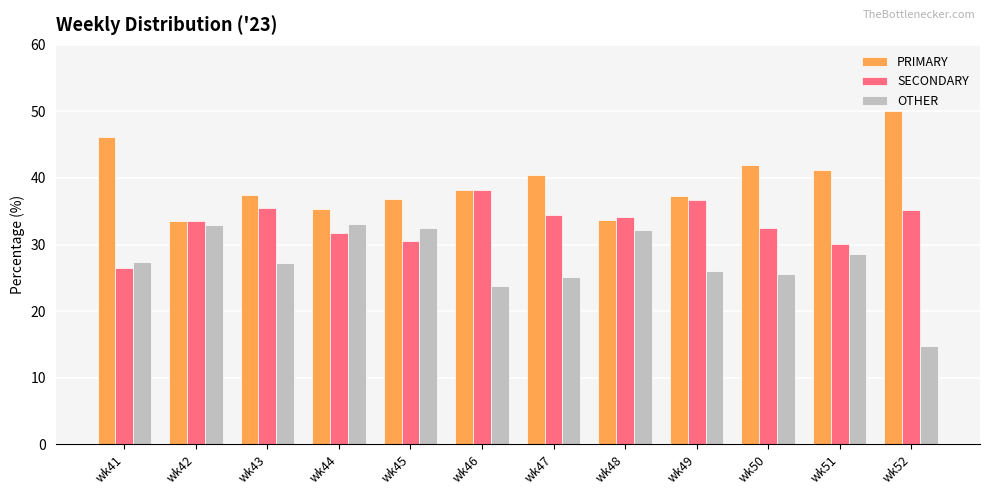

How many bars are there in total?

36